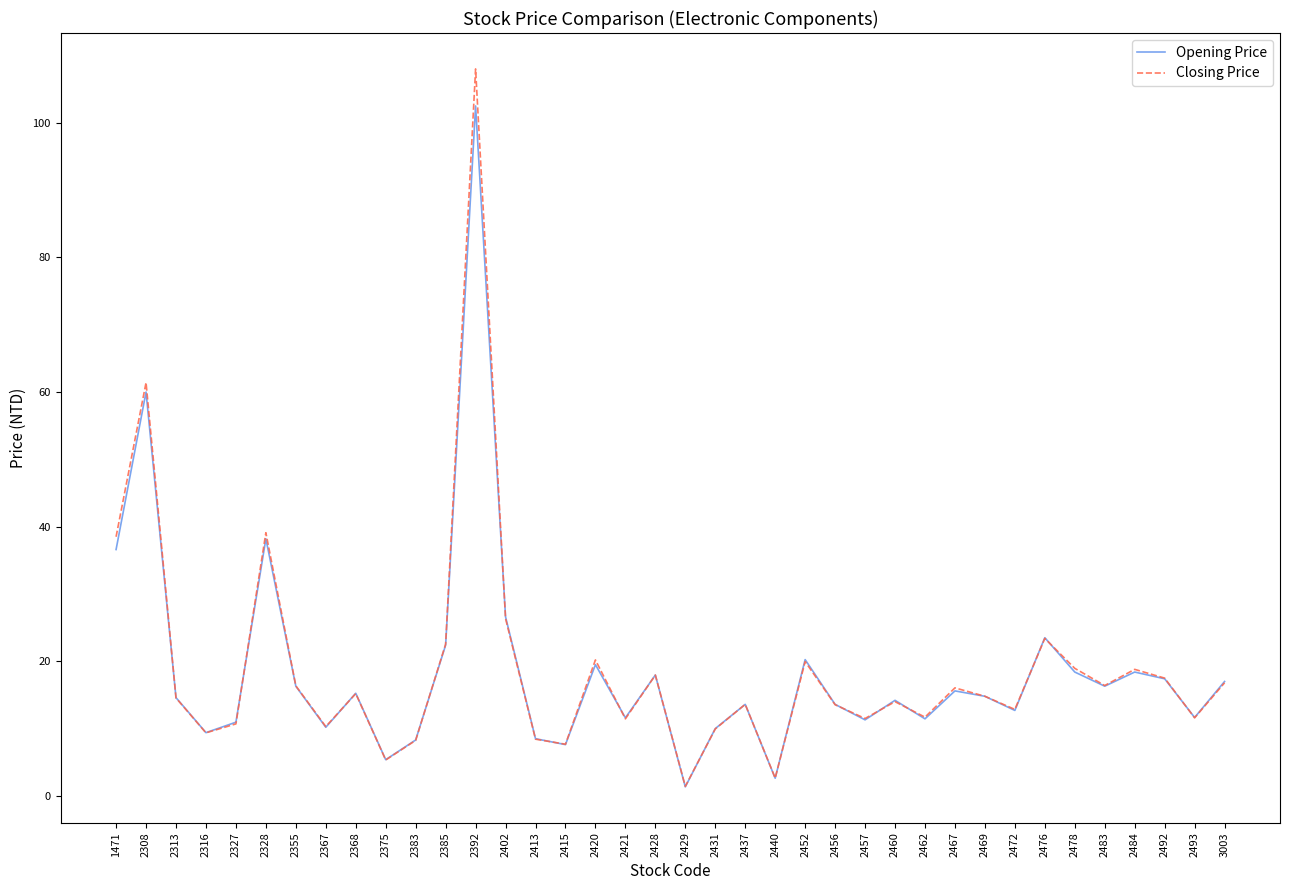

Between 2415 and 2440, which series saw the biggest shift?

Closing Price